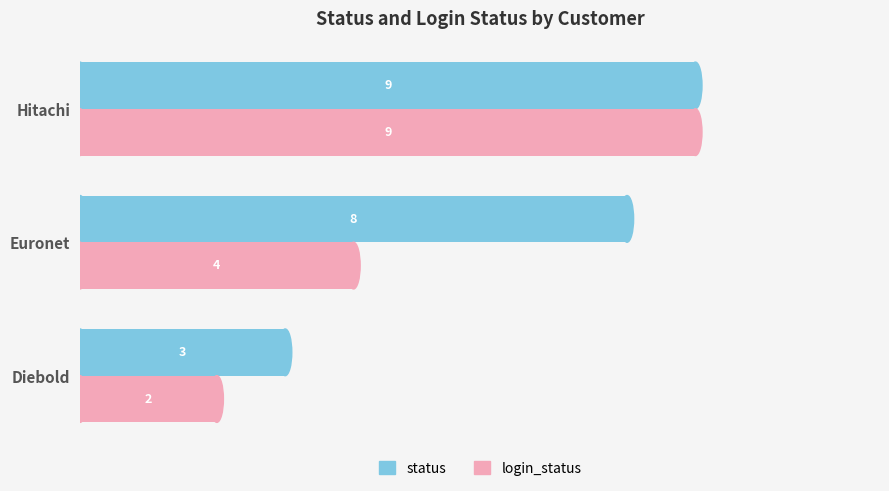

Count the status values in the range 3 to 9.

3